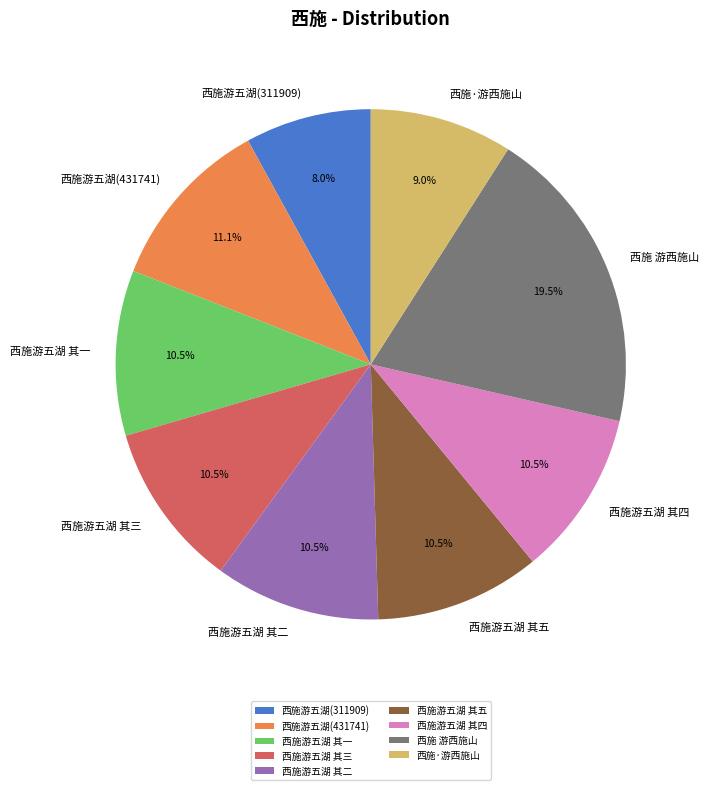

To the nearest percent, what is the combined percentage of 西施游五湖 其一 and 西施游五湖 其四?

21%